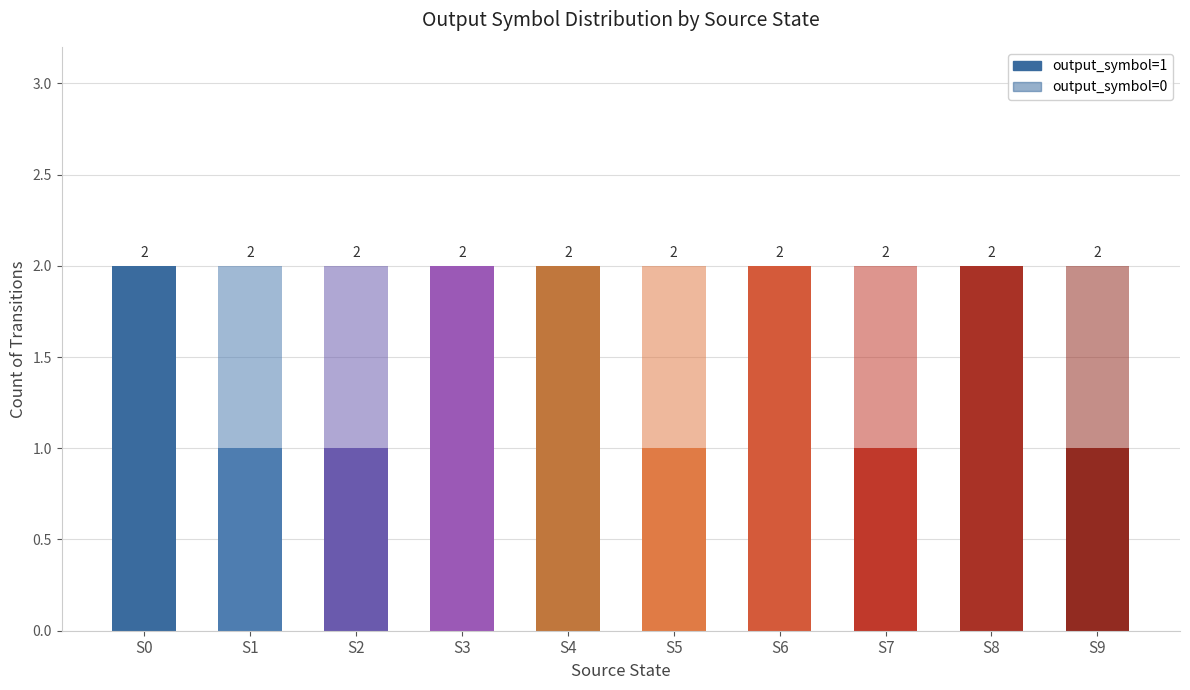

How many series are shown in this chart?

2